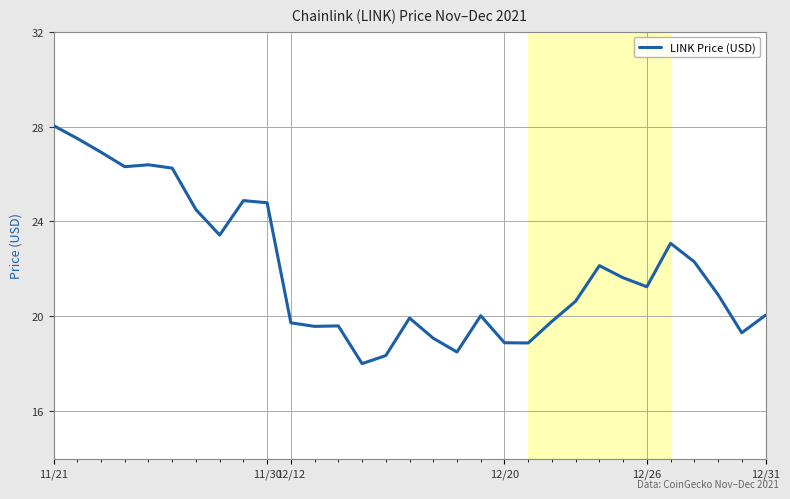

What is the sum of all values?

680.7